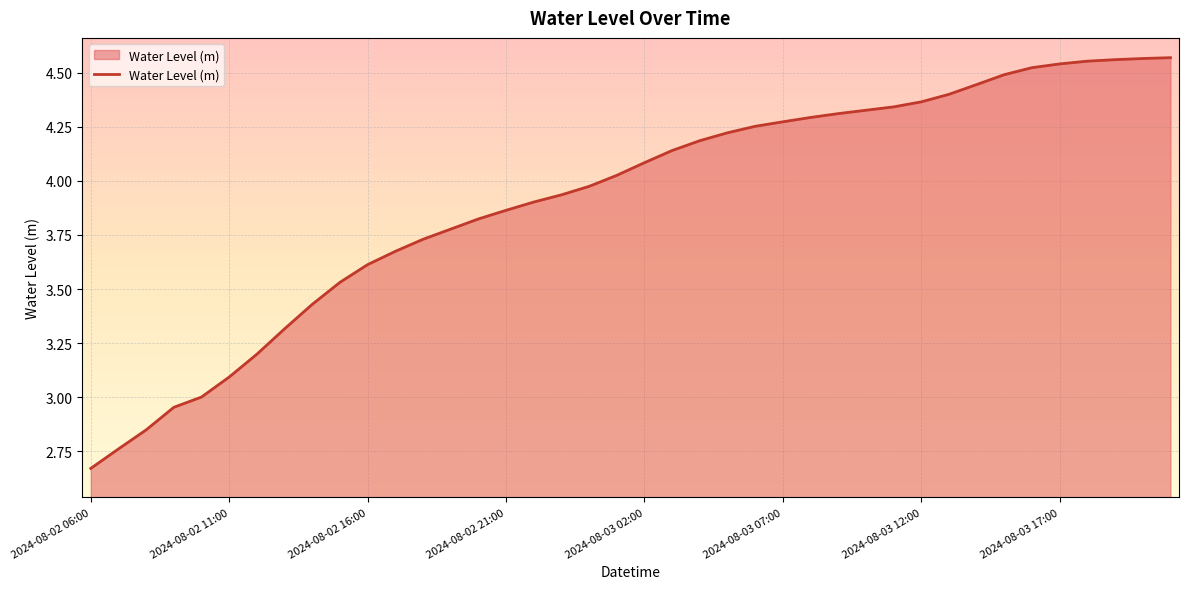

What is the difference between the maximum and minimum values?

1.9